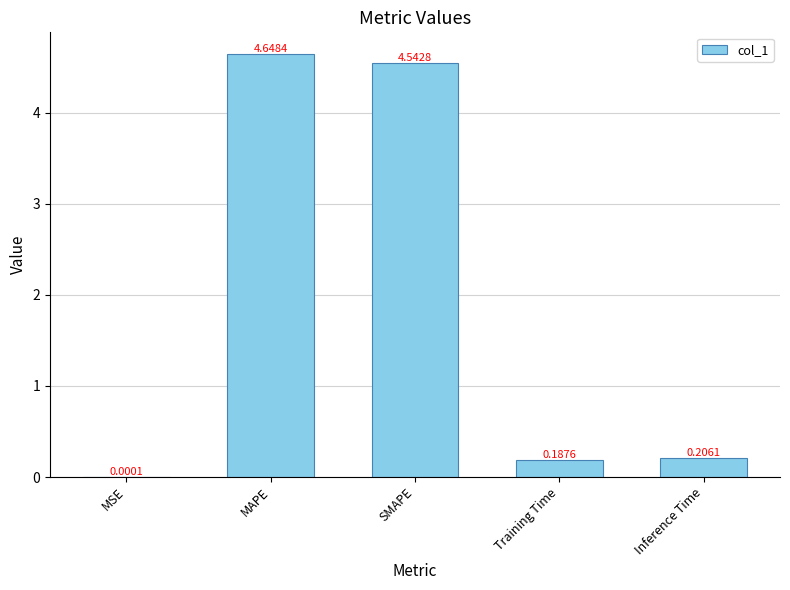

What is the change in value from SMAPE to Training Time?

-4.4